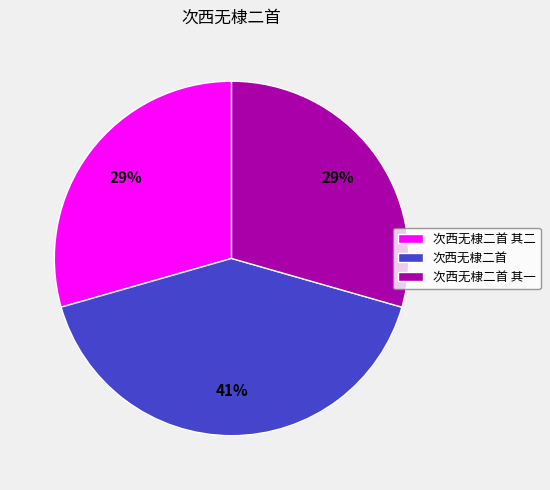

Count the number of slices in the pie.

3